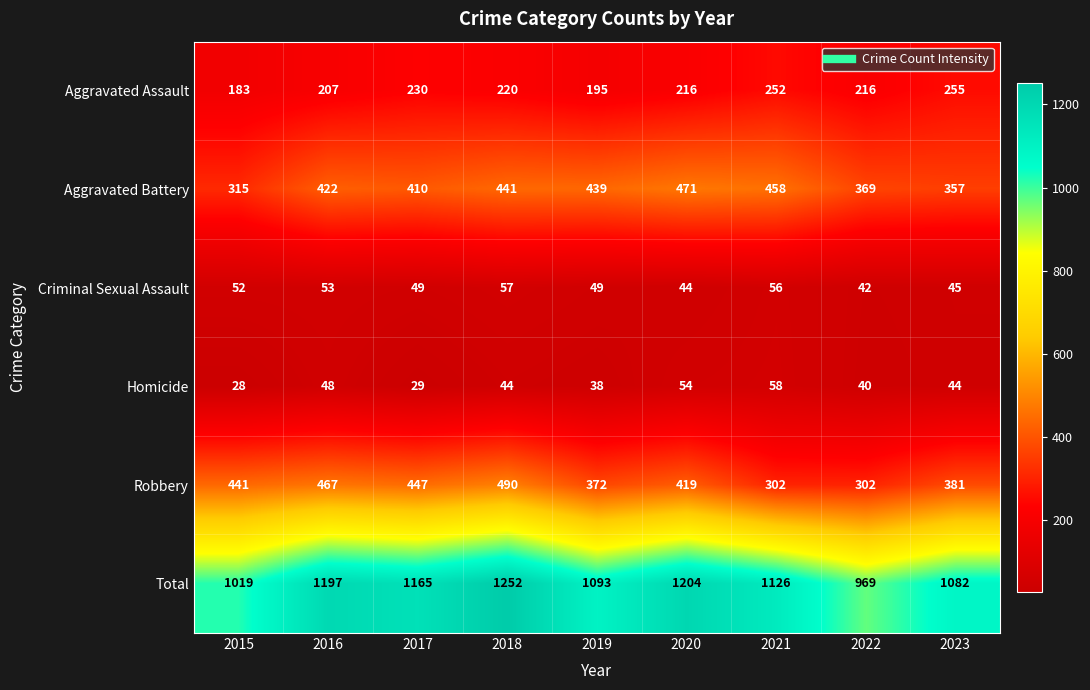

True or false: Total has a value of 1204 at 2020.

True